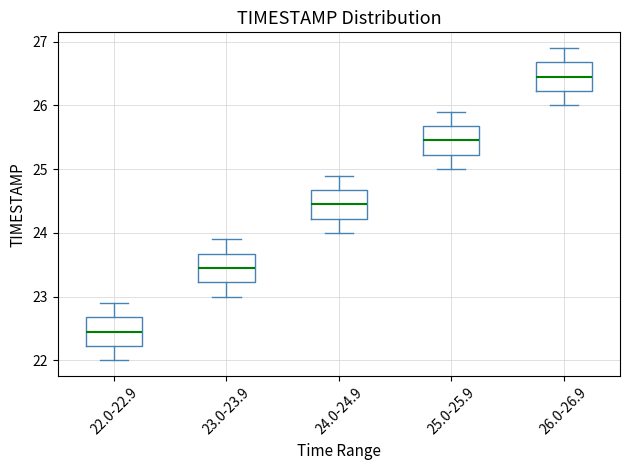

Reading left to right, read every box against the y-axis: the position of its median line, the range the box covers, and the ends of its whiskers. The values are not printed on the chart, so give them approximately, as read against the axis.

22.0-22.9: median 22.5, box 22.2 to 22.7, whiskers 22.0 to 22.9
23.0-23.9: median 23.5, box 23.2 to 23.7, whiskers 23.0 to 23.9
24.0-24.9: median 24.5, box 24.2 to 24.7, whiskers 24.0 to 24.9
25.0-25.9: median 25.5, box 25.2 to 25.7, whiskers 25.0 to 25.9
26.0-26.9: median 26.5, box 26.2 to 26.7, whiskers 26.0 to 26.9